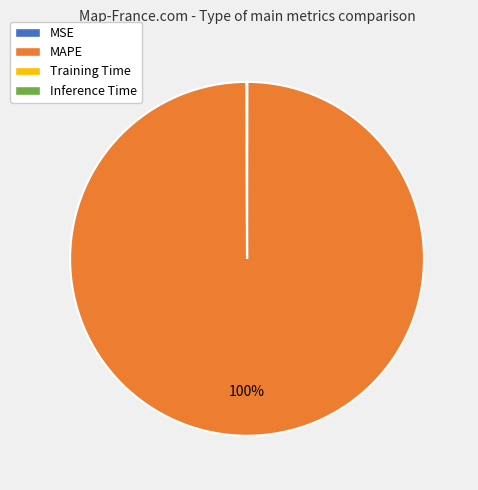

Which slice is the largest?

MAPE